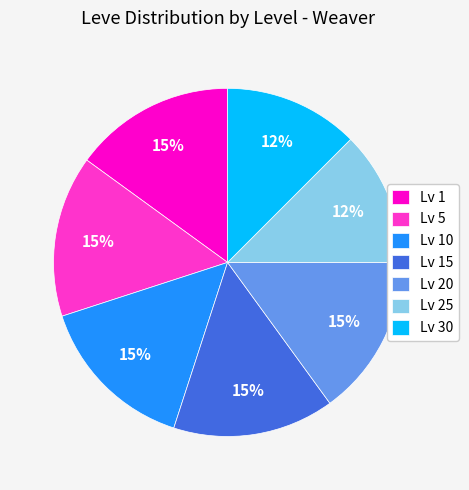

To the nearest percent, what portion does Lv 10 represent?

15%